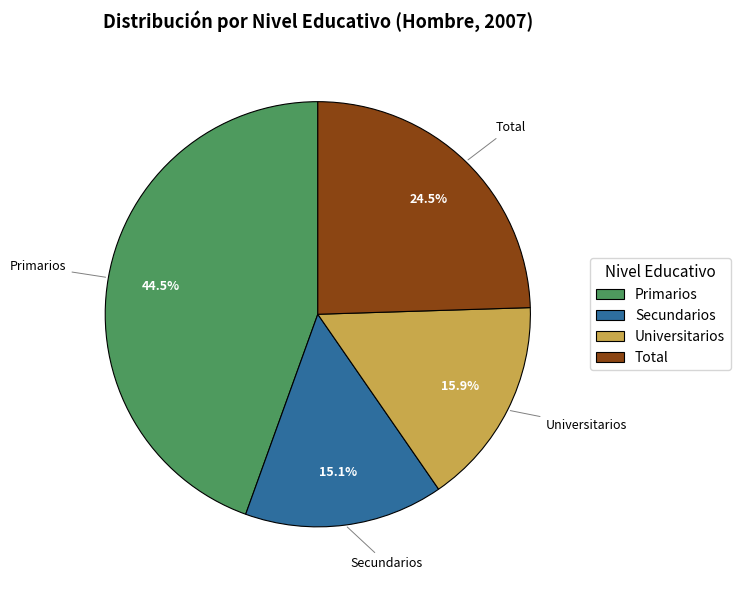

To the nearest percent, what is the difference between the Primarios and Secundarios slice percentages?

29%